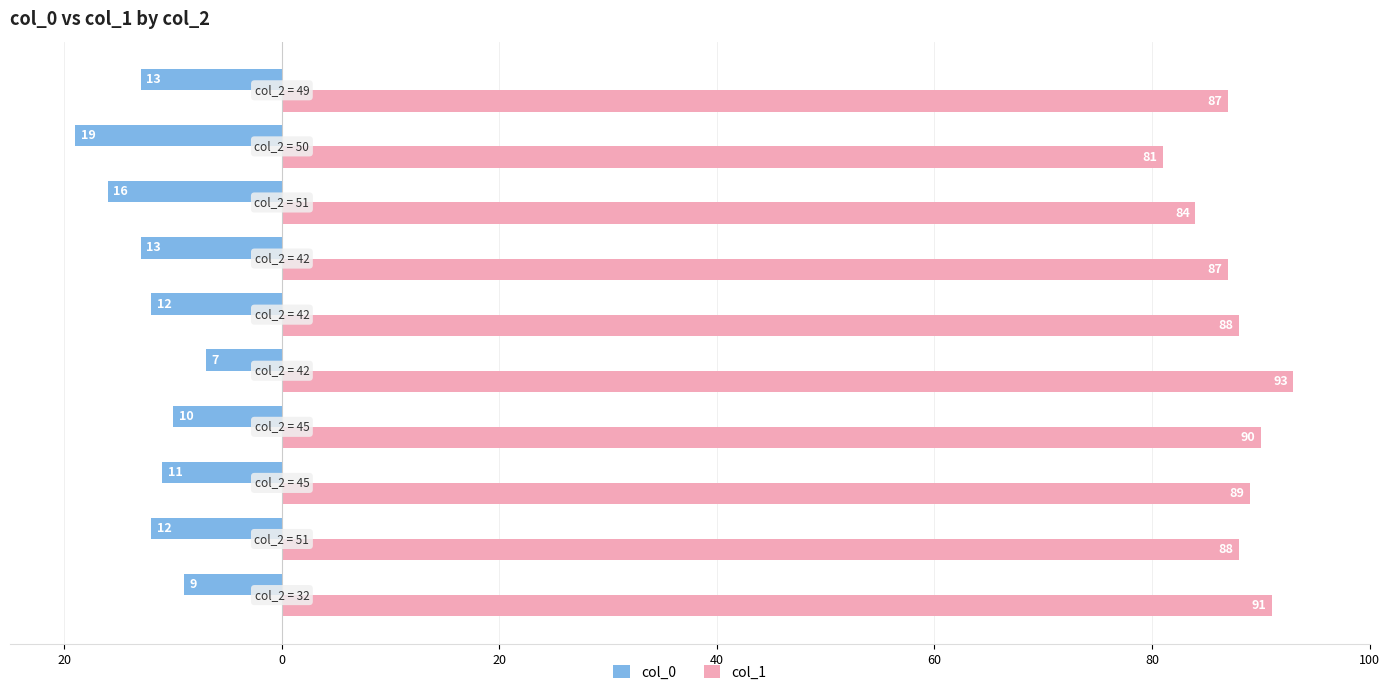

What are all the series names shown in the legend?

col_0, col_1